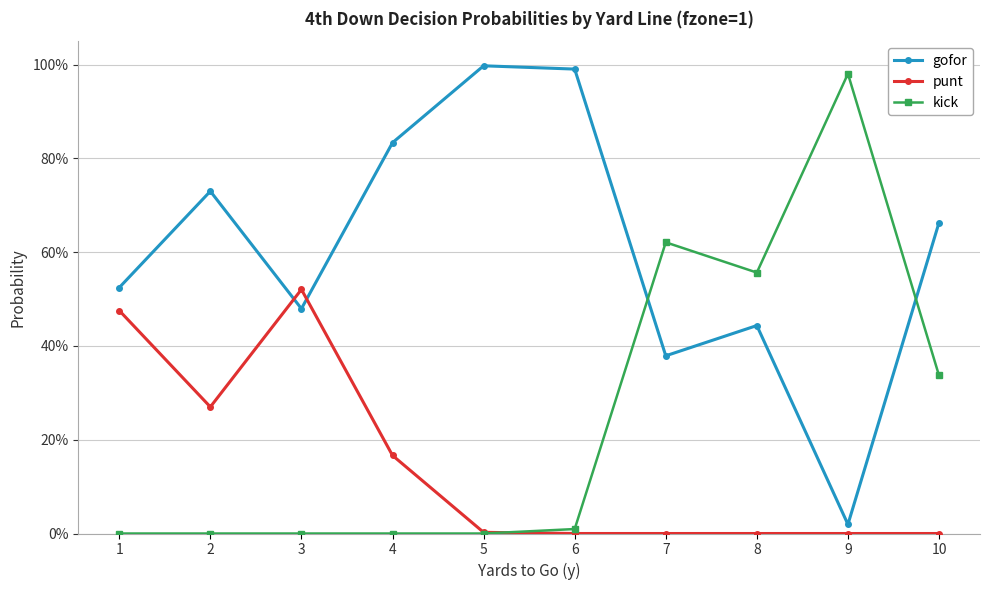

Rank the series by their average value, from highest to lowest.

gofor, kick, punt